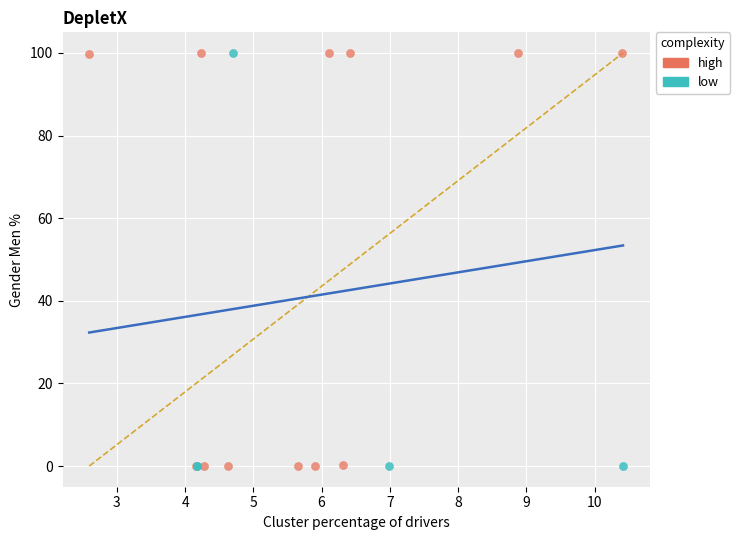

Which series has the widest spread of Y values?

high